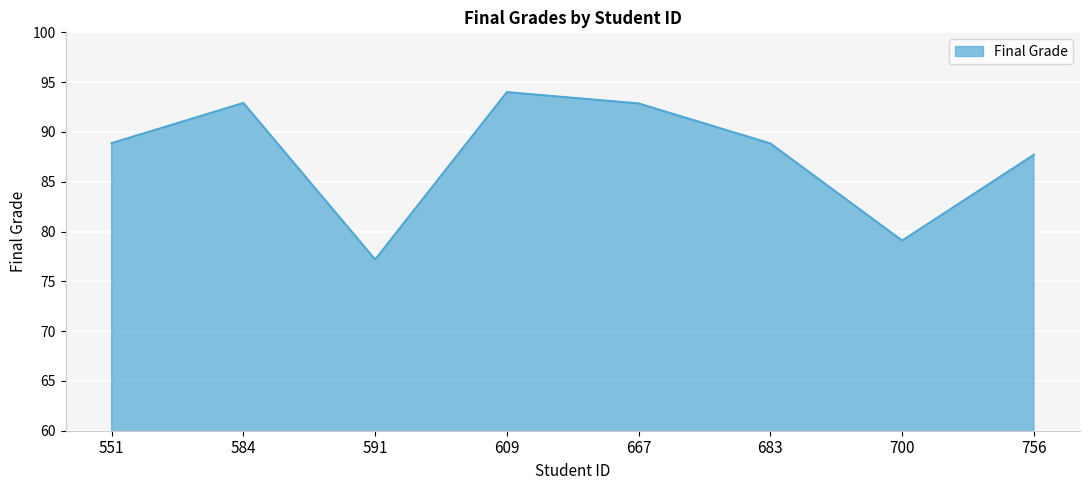

True or false: there are more than 0 points higher than both neighbors.

True